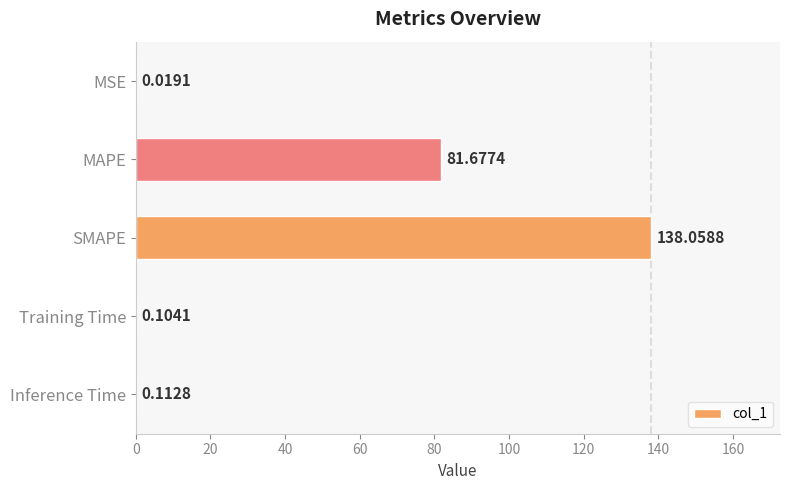

Which label corresponds to the largest value in the chart?

SMAPE